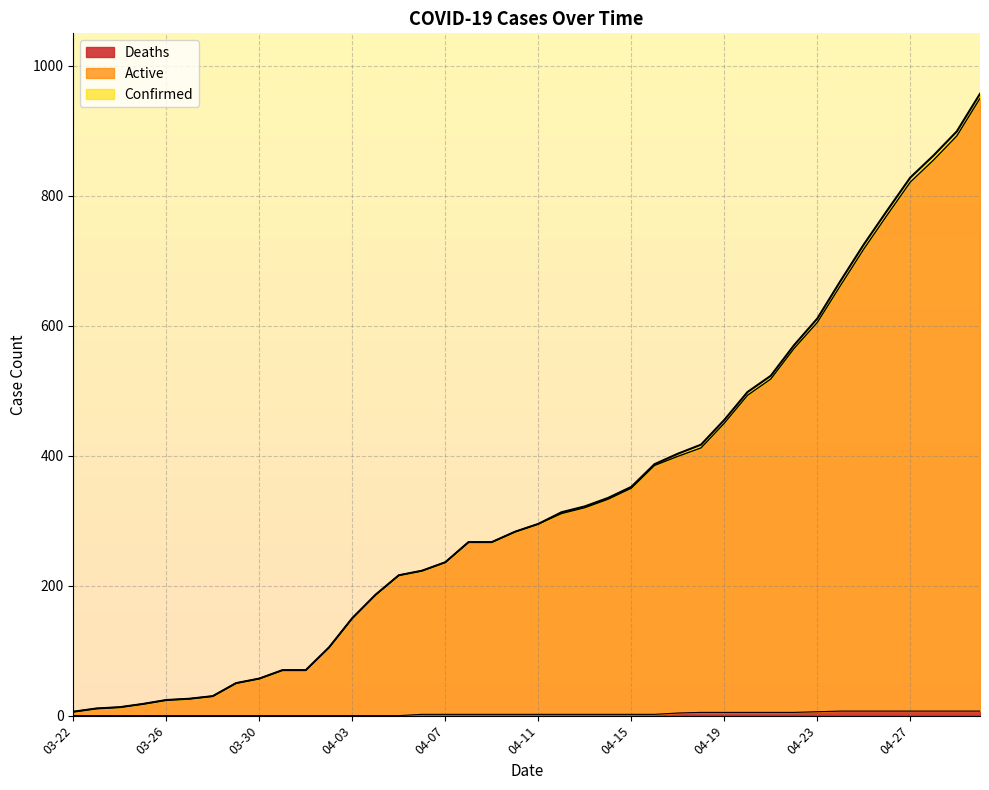

Which series changed the most between 04-16 and 04-27?

Confirmed